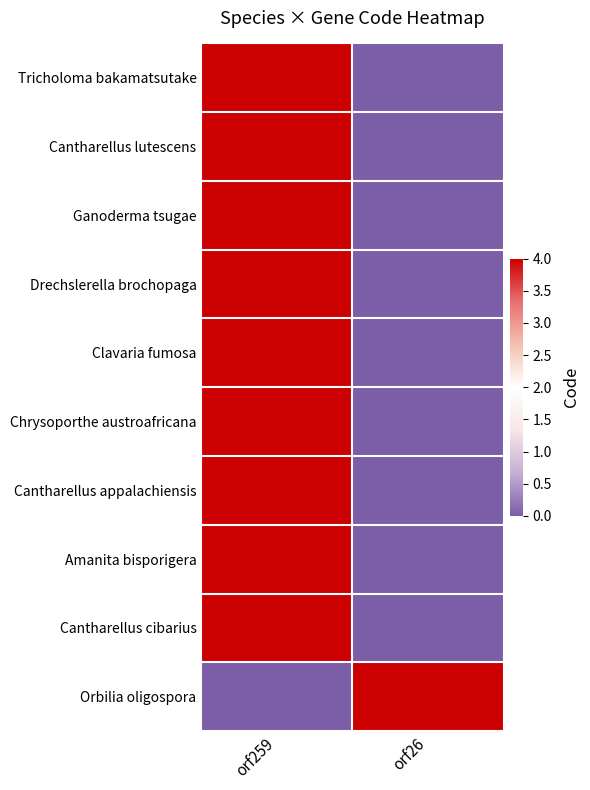

What is the greatest value displayed?

4